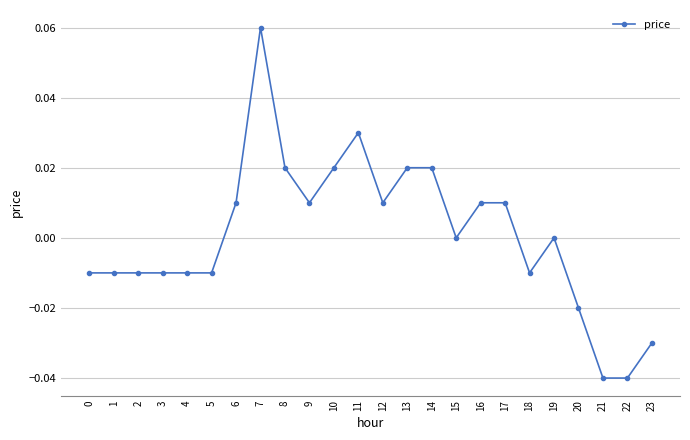

The value at 8 is 0.0. True or false?

True